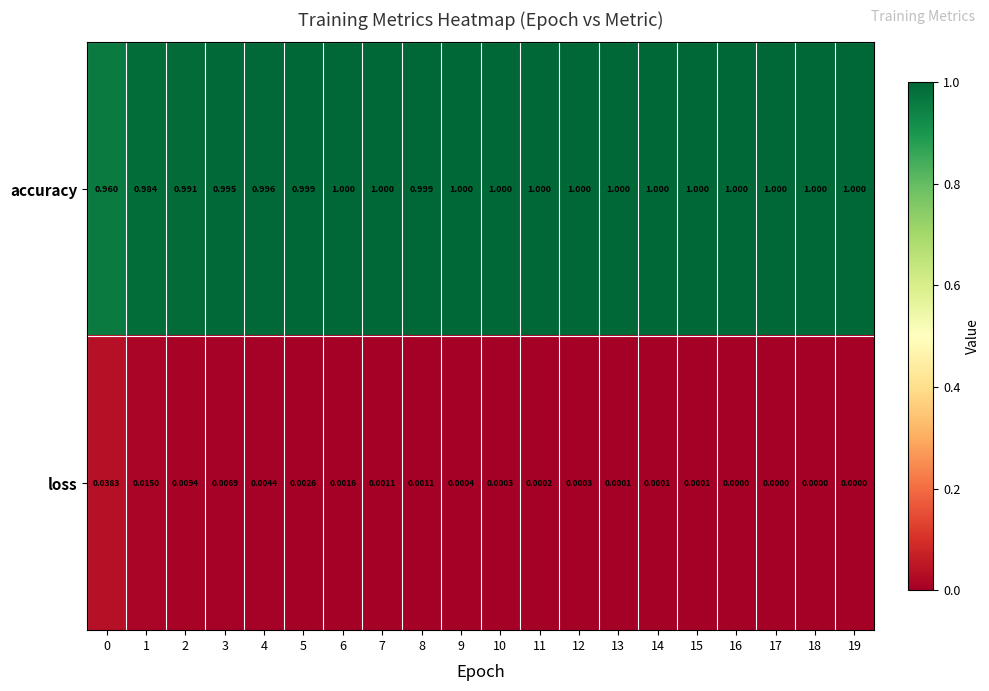

What is the total value across all series at 16?

1.0